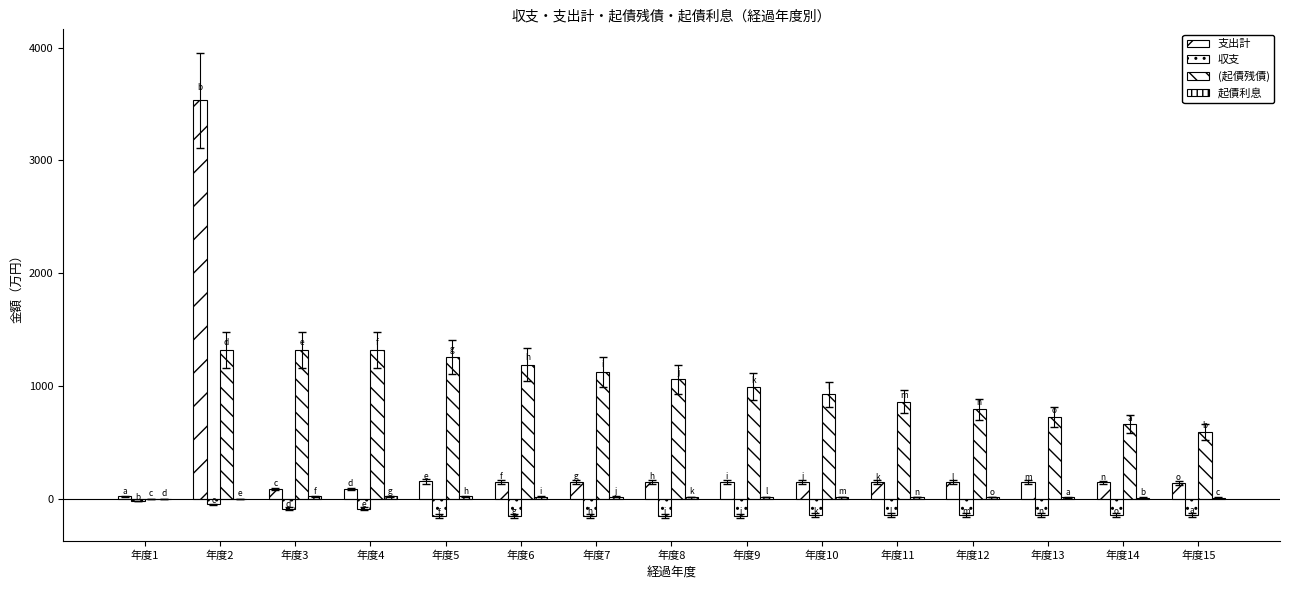

Is the value of 支出計 at 年度15 greater than the value of (起債残債) at 年度2?

No